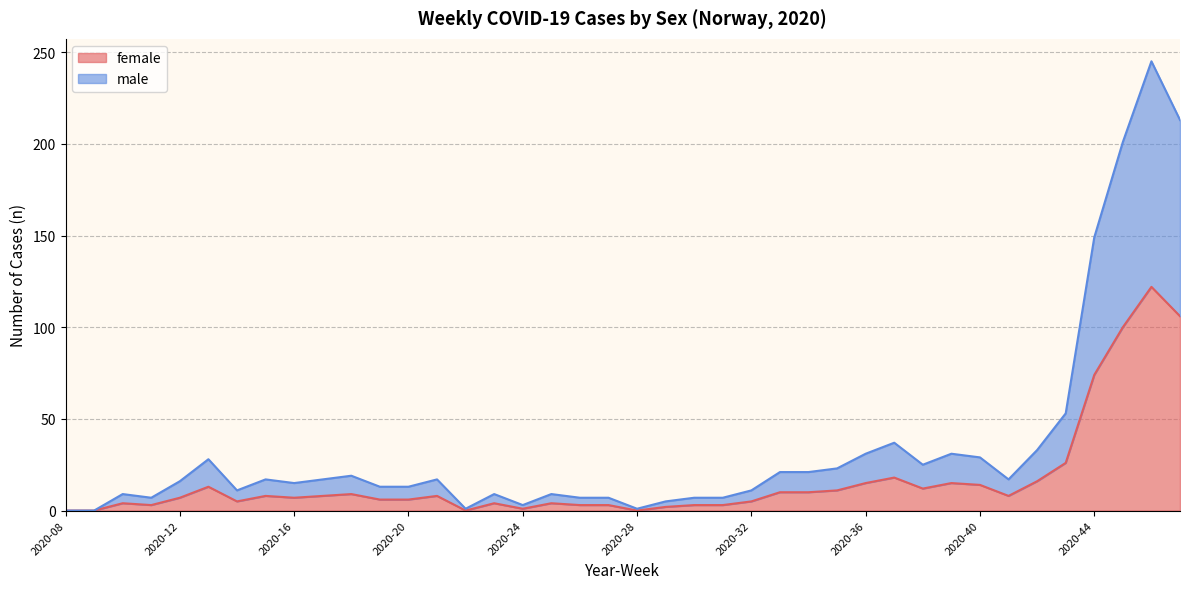

Rank the series at 2020-30 from highest to lowest value.

male, female